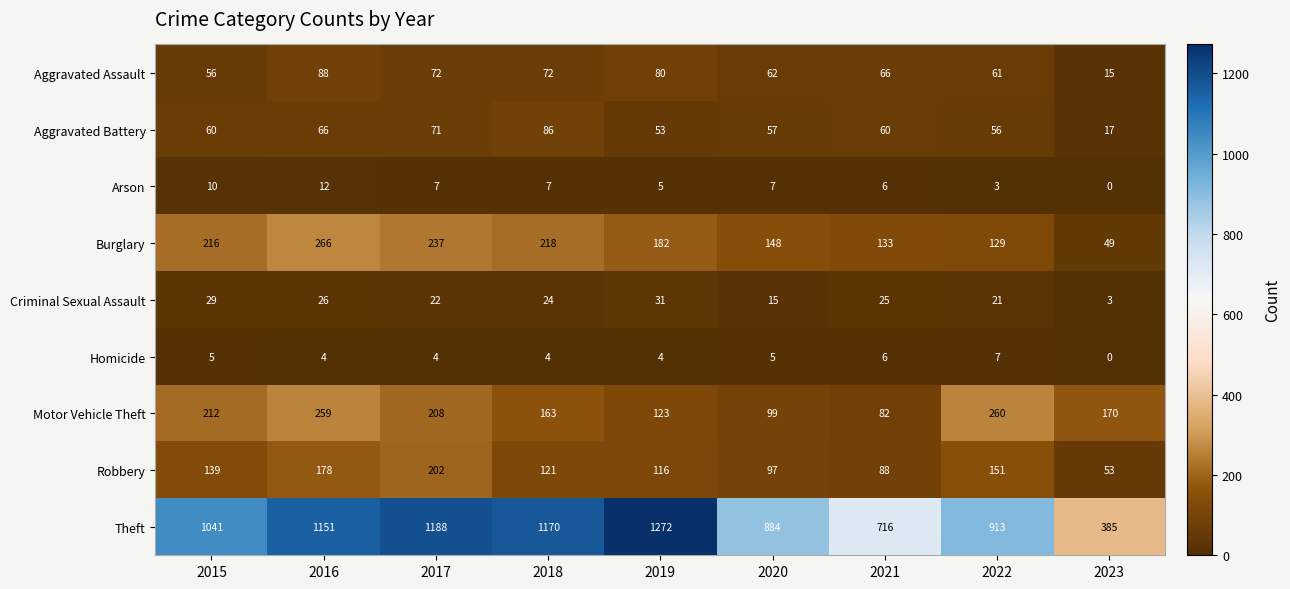

What is the difference between the Robbery values at 2015 and 2018?

18